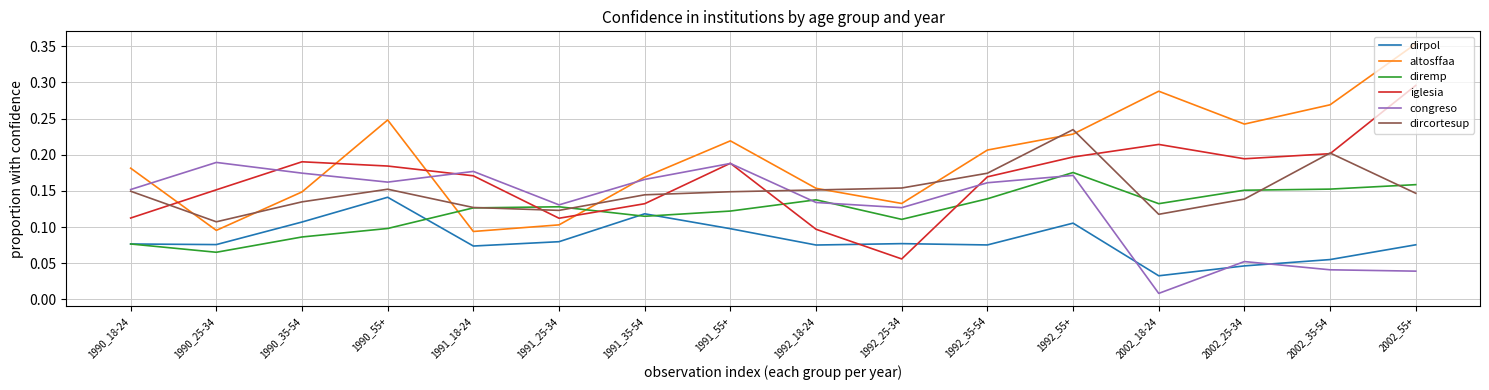

Between 1991_55+ and 1992_25-34, which series saw the biggest shift?

iglesia